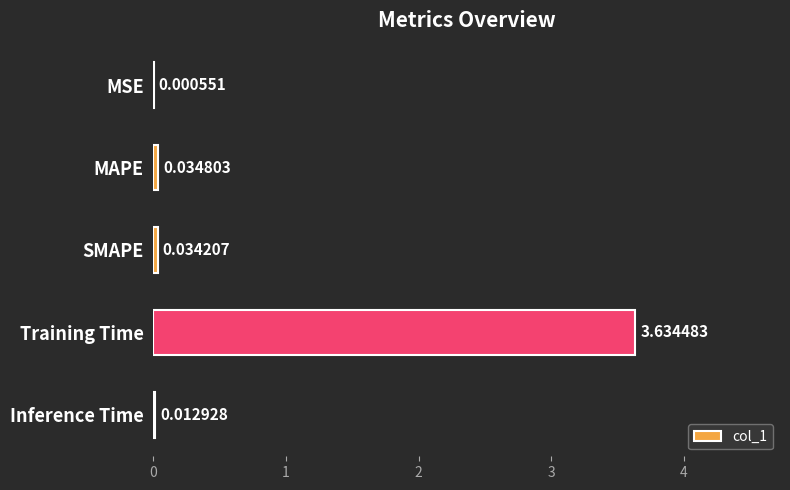

Are the bars horizontal?

Yes